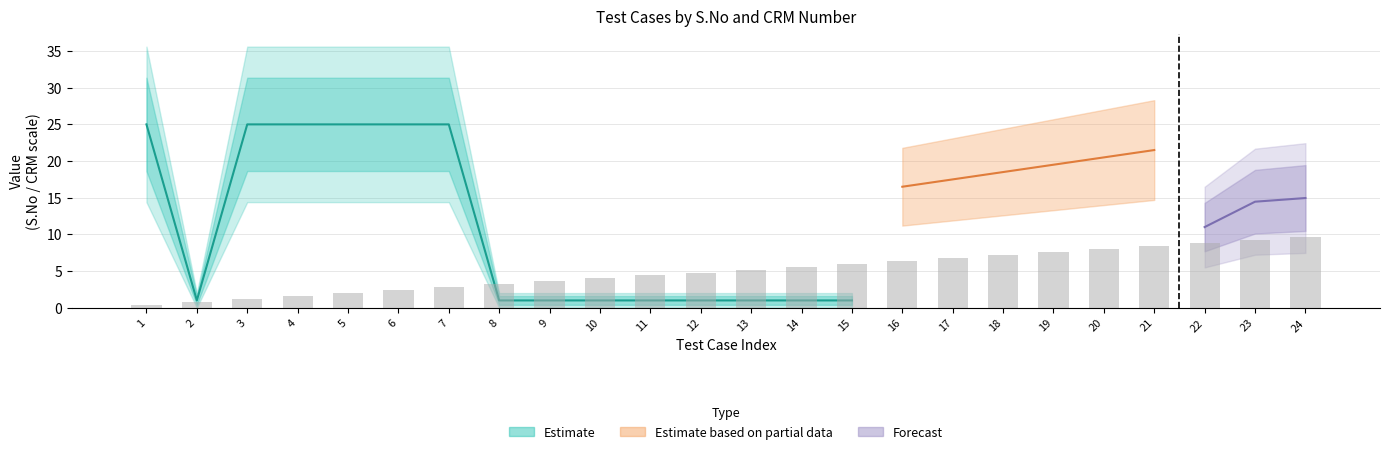

Is it true that the value at 5 is 2.0?

True